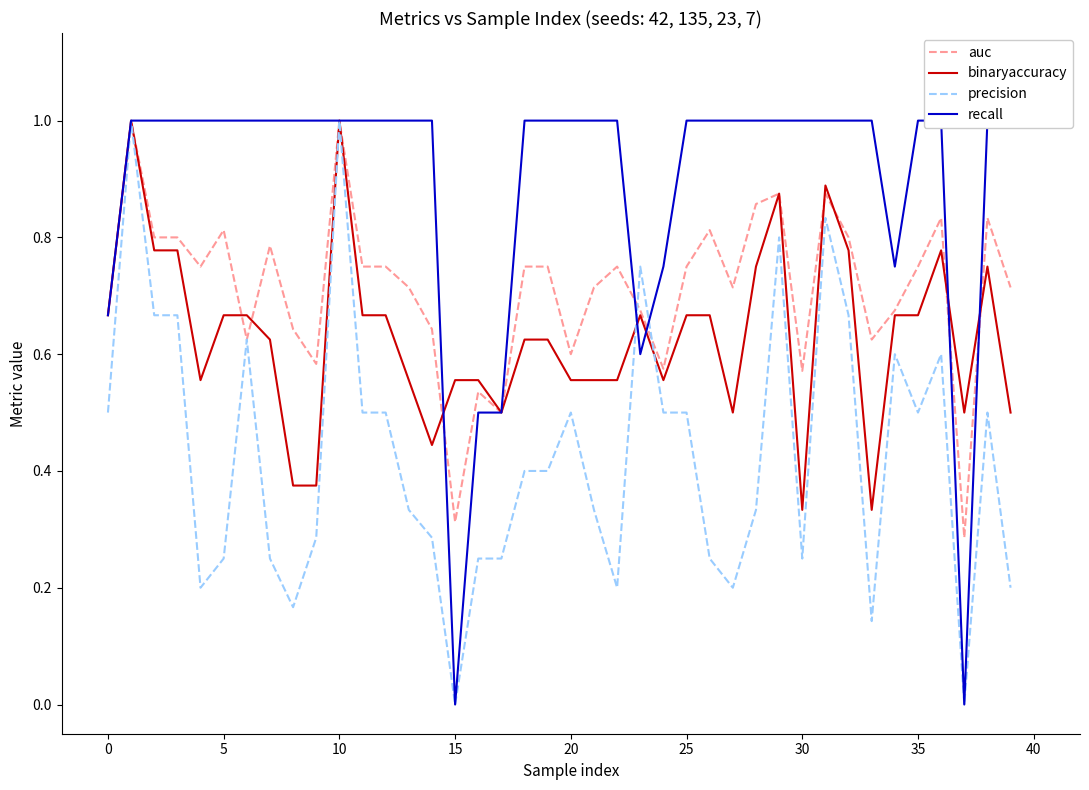

True or false: auc has more than 2 interior local peaks.

True